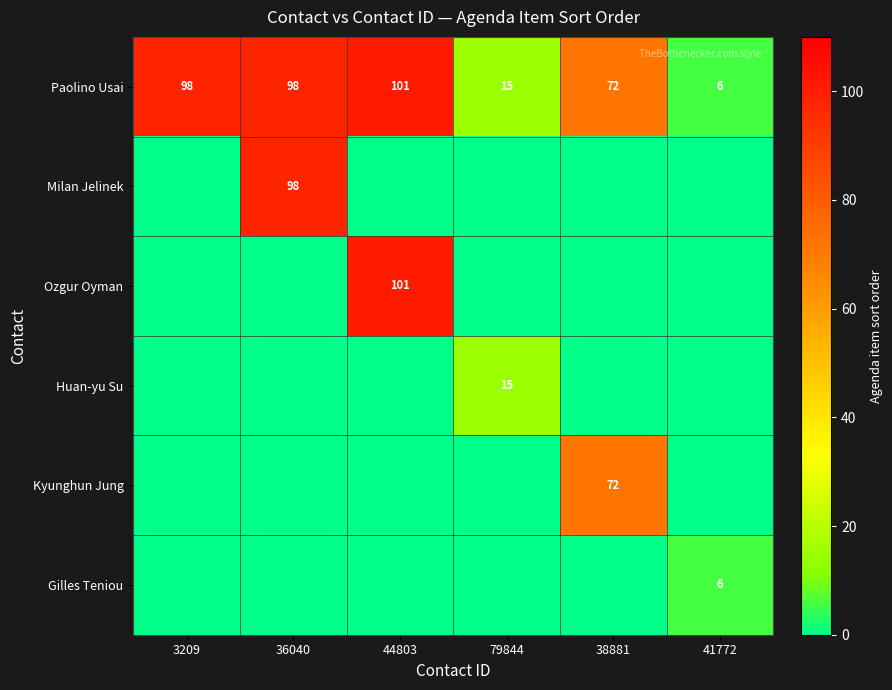

How many data points does each series have?

6